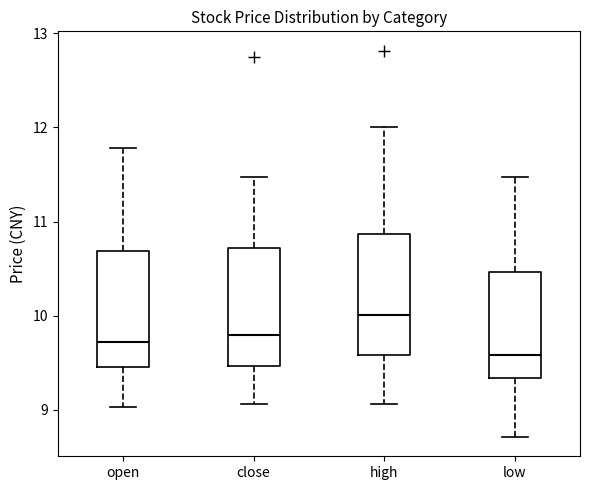

Reading left to right, transcribe this box plot: for each box, give where its median line is, the range the box spans, and where its two whiskers end, as read against the y-axis. The values are not printed on the chart, so give them approximately, as read against the axis.

open: median 9.7, box 9.5 to 10.7, whiskers 9.0 to 11.8
close: median 9.8, box 9.5 to 10.7, whiskers 9.1 to 11.5
high: median 10.0, box 9.6 to 10.9, whiskers 9.1 to 12.0
low: median 9.6, box 9.3 to 10.5, whiskers 8.7 to 11.5